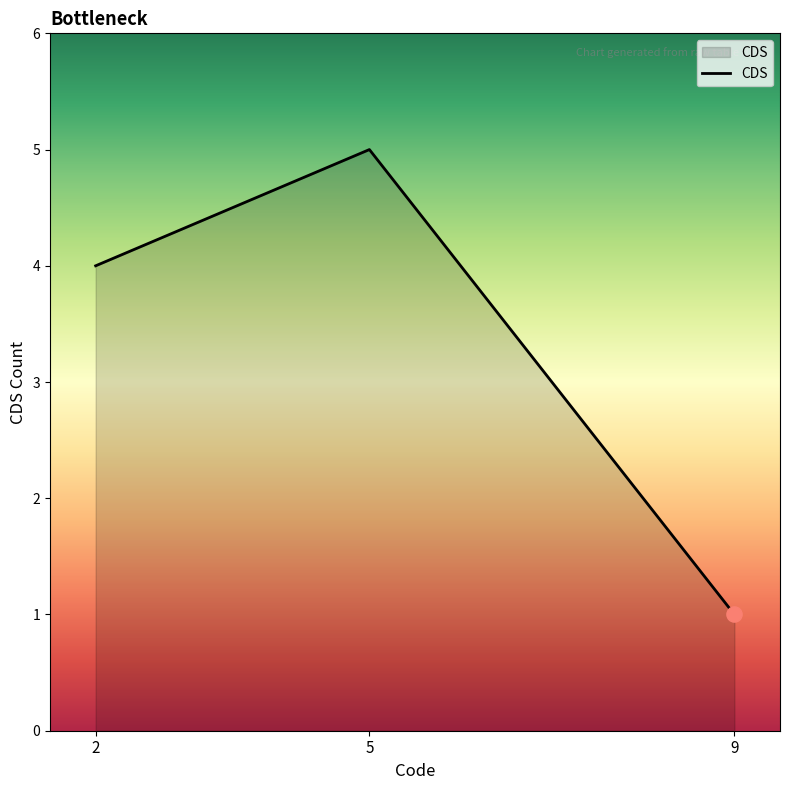

Which has a higher value, 9 or 5?

5